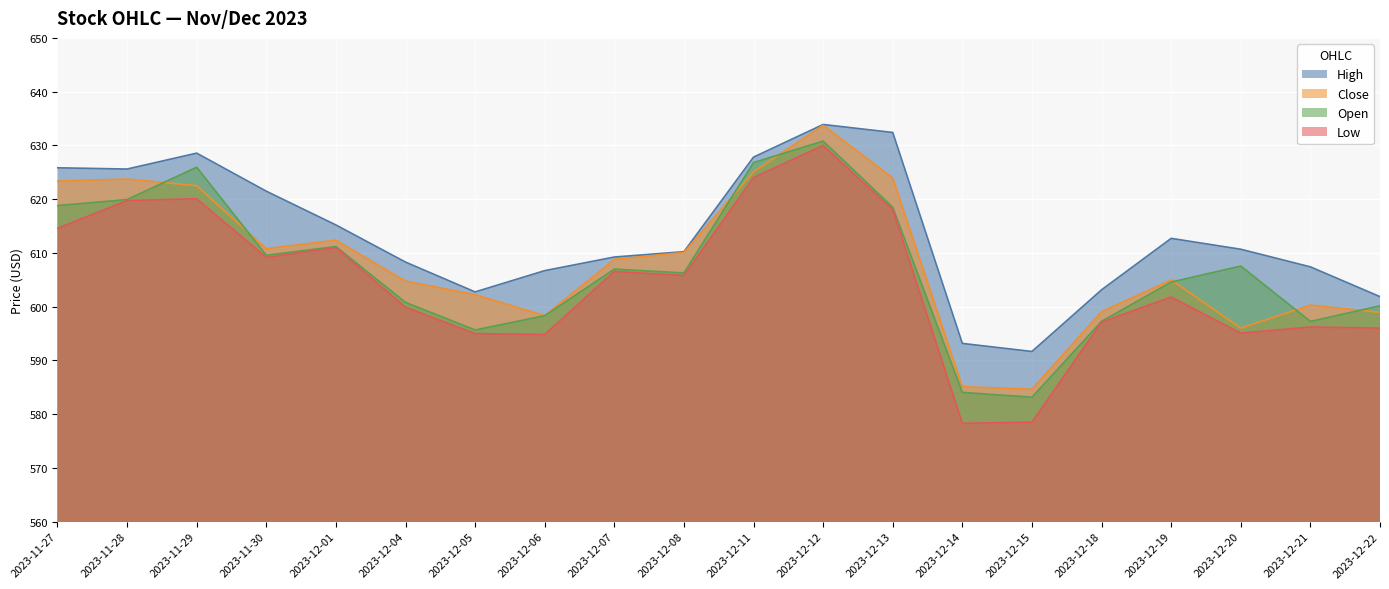

At how many categories does at least one series exceed 630?

2